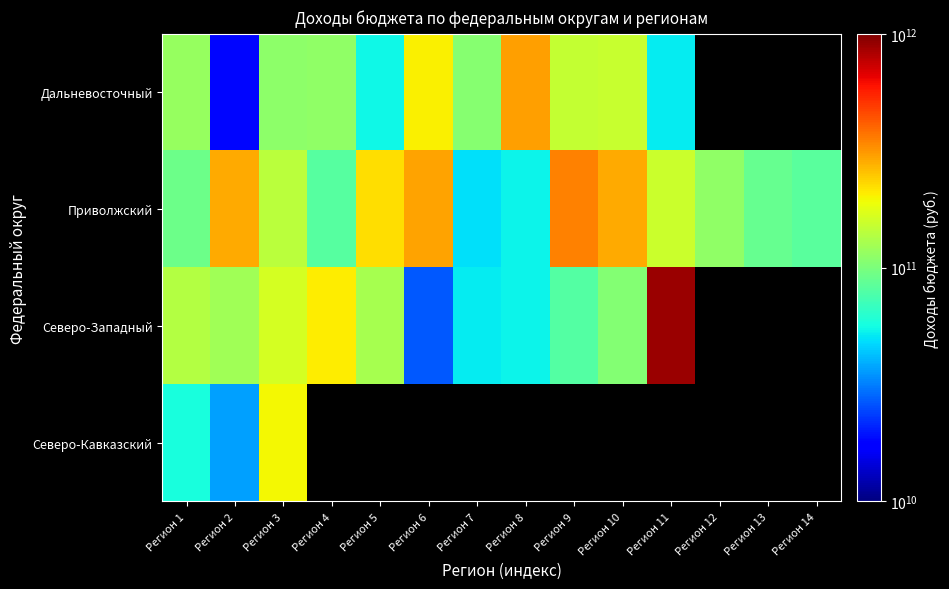

Is the value of Приволжский at Регион 1 greater than the value of Дальневосточный at Регион 8?

No